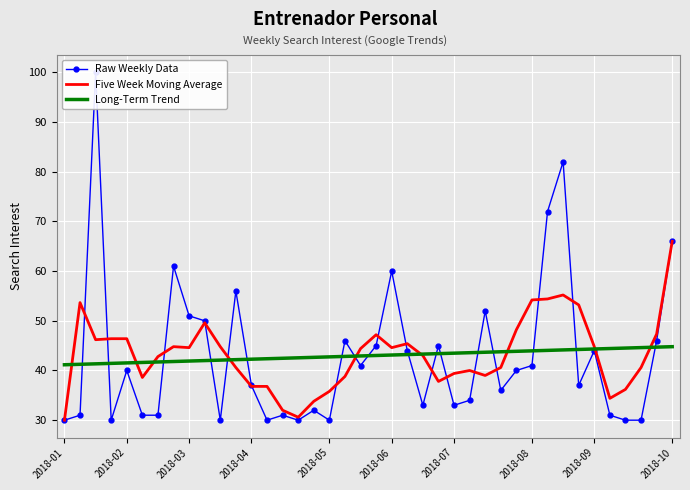

What are all the series names shown in the legend?

Raw Weekly Data, Five Week Moving Average, Long-Term Trend